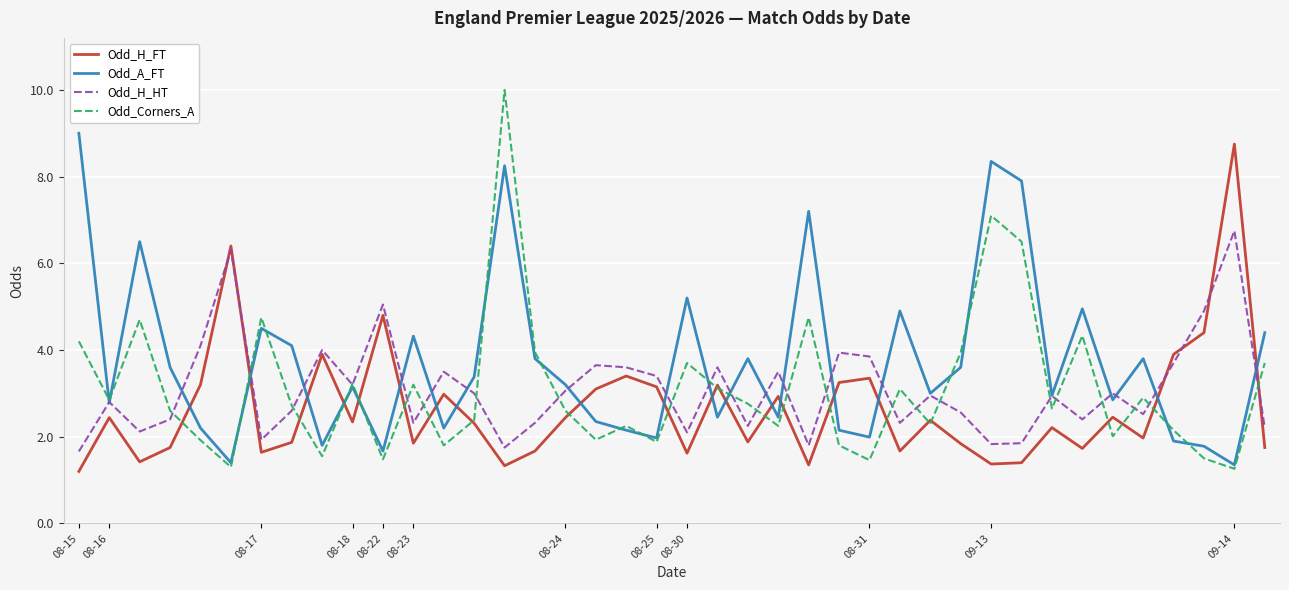

Which series has the widest spread of values?

Odd_Corners_A